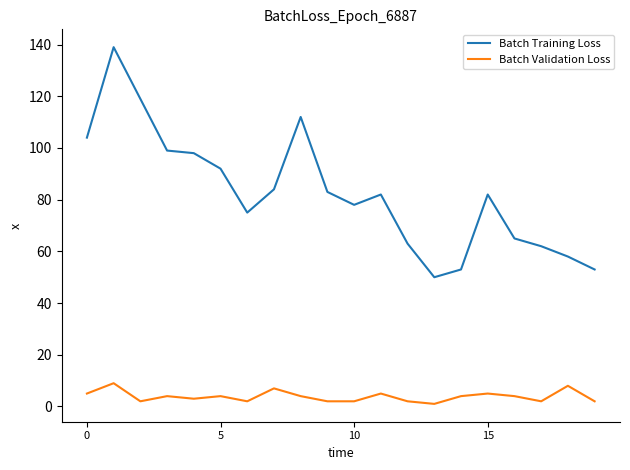

True or false: Batch Validation Loss and Batch Training Loss cross at least once.

False